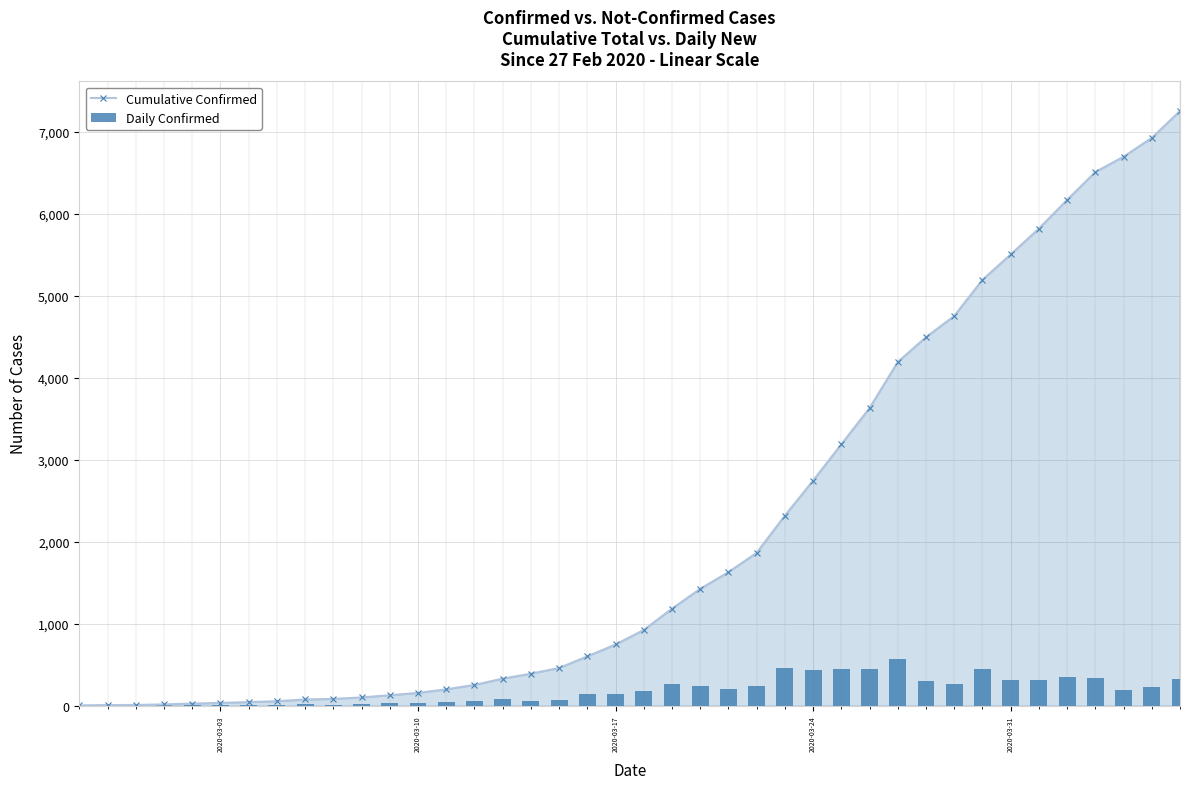

How many data points in Cumulative Confirmed are less than 922?

20